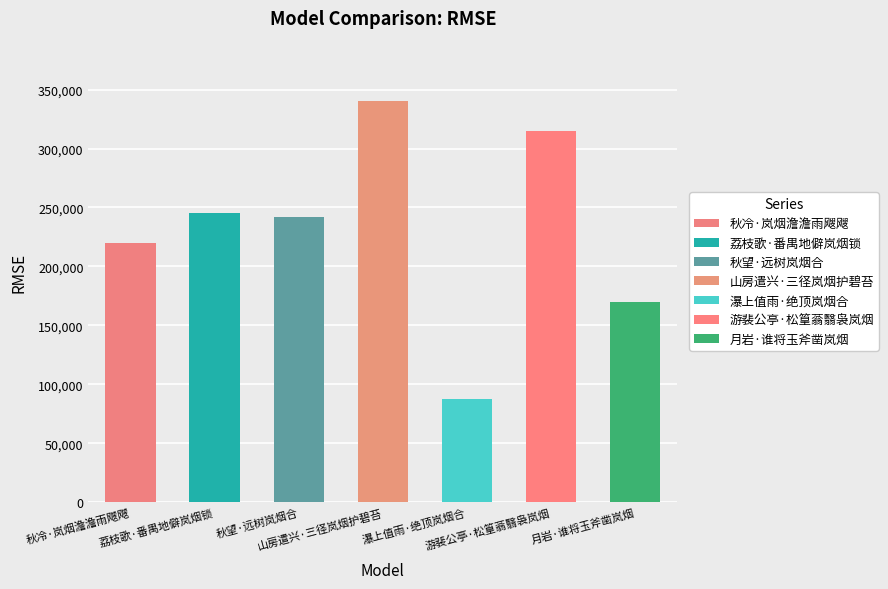

List the labels in order of value, largest first.

山房遣兴·三径岚烟护碧苔, 游裴公亭·松篁蓊翳袅岚烟, 荔枝歌·番禺地僻岚烟锁, 秋望·远树岚烟合, 秋冷·岚烟澹澹雨飕飕, 月岩·谁将玉斧凿岚烟, 瀑上值雨·绝顶岚烟合